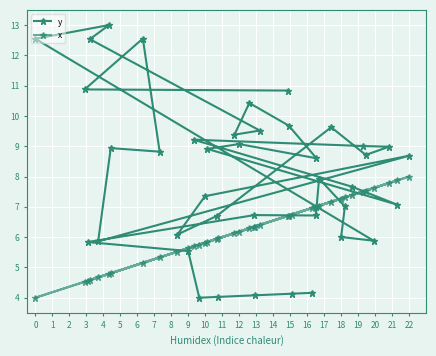

What is the smallest value displayed?

4.0